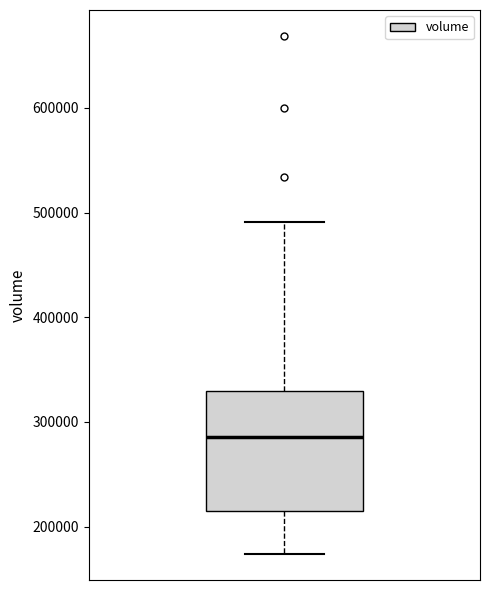

Where is the lower edge of the box on the y-axis? The values are not printed on the chart, so give them approximately, as read against the axis.

220000